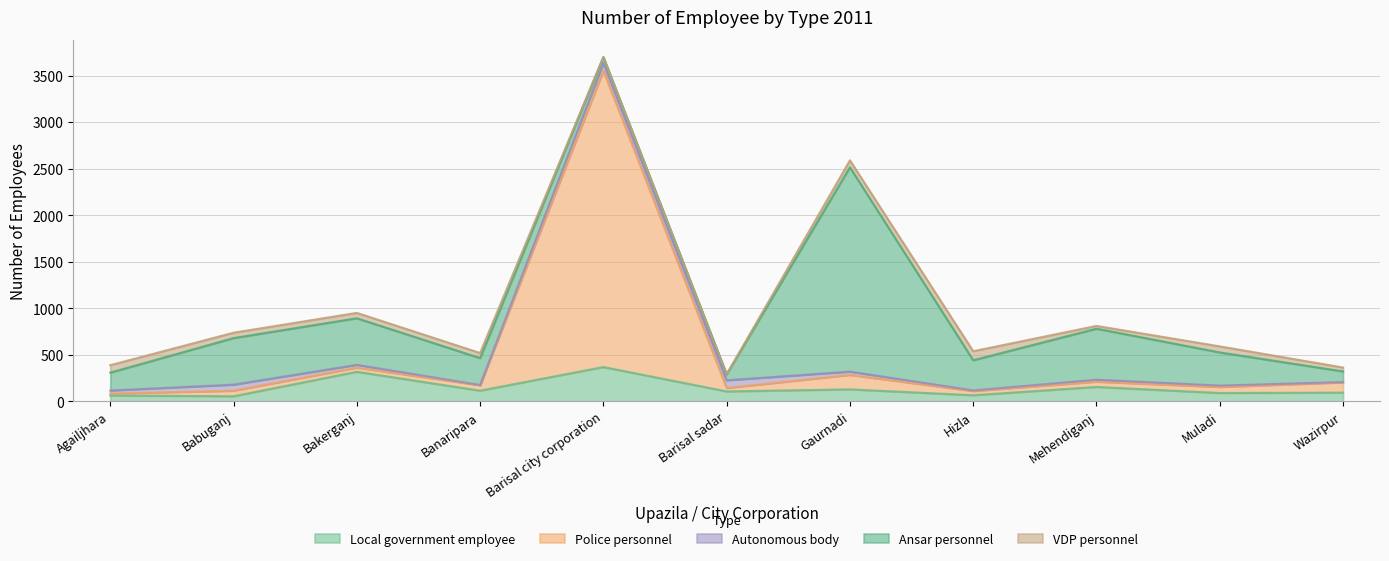

Reading left to right, what are all the values shown in this chart?

Local government employee: Agailjhara=62	Babuganj=54	Bakerganj=317	Banaripara=114	Barisal city corporation=368	Barisal sadar=106	Gaurnadi=128	Hizla=65	Mehendiganj=154	Muladi=89	Wazirpur=93
Police personnel: Agailjhara=21	Babuganj=60	Bakerganj=45	Banaripara=59	Barisal city corporation=3184	Barisal sadar=37	Gaurnadi=156	Hizla=45	Mehendiganj=57	Muladi=65	Wazirpur=110
Autonomous body: Agailjhara=33	Babuganj=65	Bakerganj=30	Banaripara=2	Barisal city corporation=83	Barisal sadar=83	Gaurnadi=35	Hizla=7	Mehendiganj=21	Muladi=15	Wazirpur=4
Ansar personnel: Agailjhara=192	Babuganj=500	Bakerganj=500	Banaripara=289	Barisal city corporation=64	Barisal sadar=64	Gaurnadi=2195	Hizla=324	Mehendiganj=548	Muladi=356	Wazirpur=114
VDP personnel: Agailjhara=80	Babuganj=58	Bakerganj=58	Banaripara=55	Barisal city corporation=0	Barisal sadar=0	Gaurnadi=75	Hizla=97	Mehendiganj=30	Muladi=65	Wazirpur=42